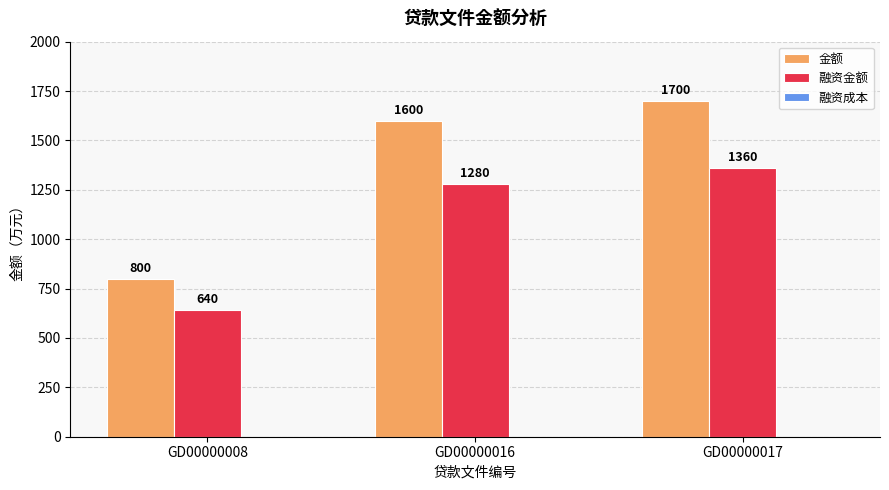

Between GD00000008 and GD00000017, which series saw the biggest shift?

金额